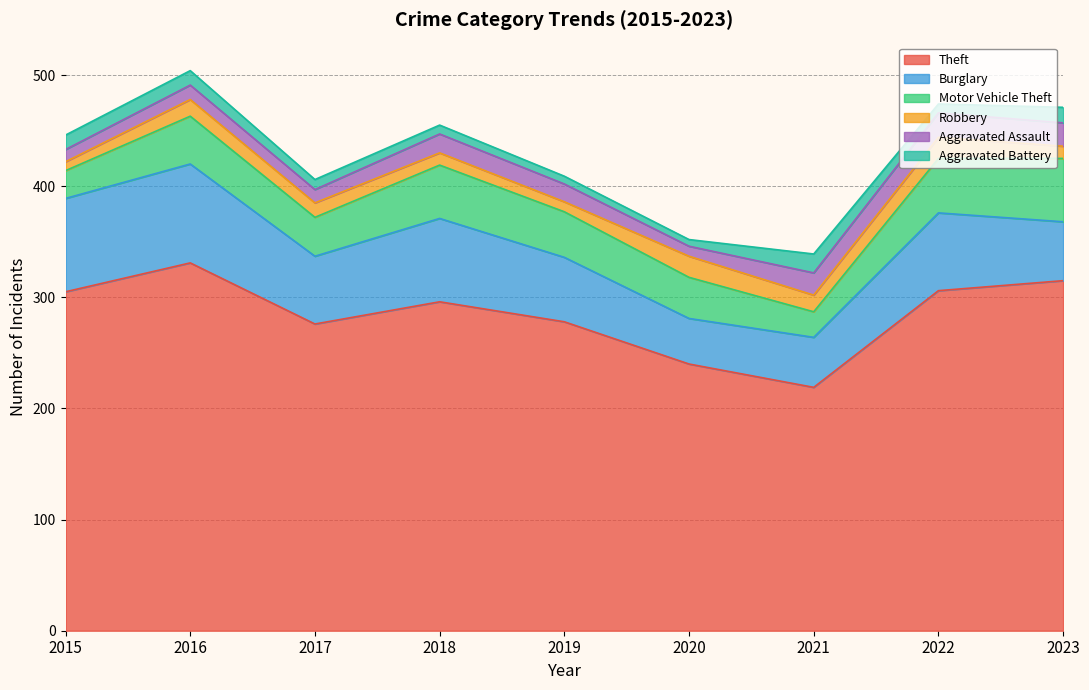

Does the chart have visible grid lines?

Yes